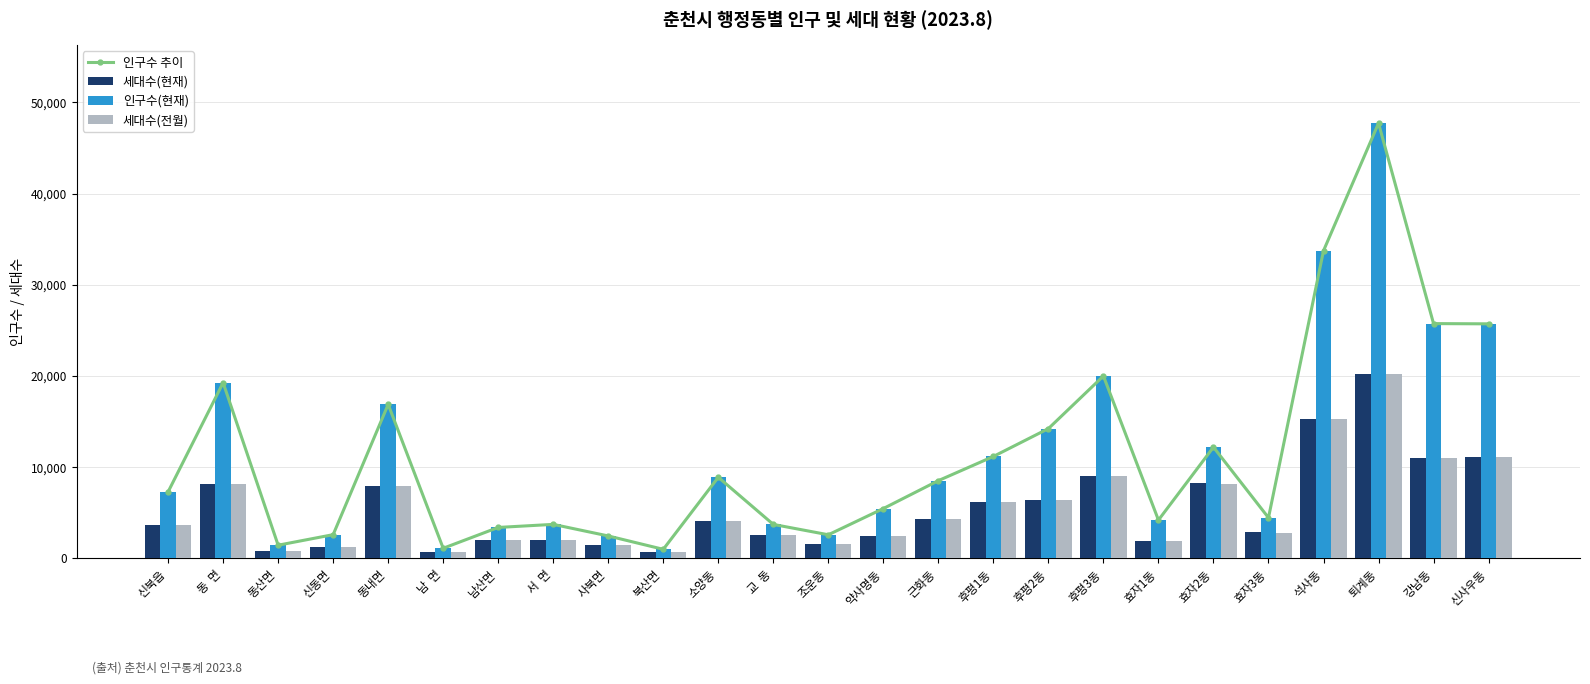

Is it true that 인구수(현재) equals 26358 at 퇴계동?

False